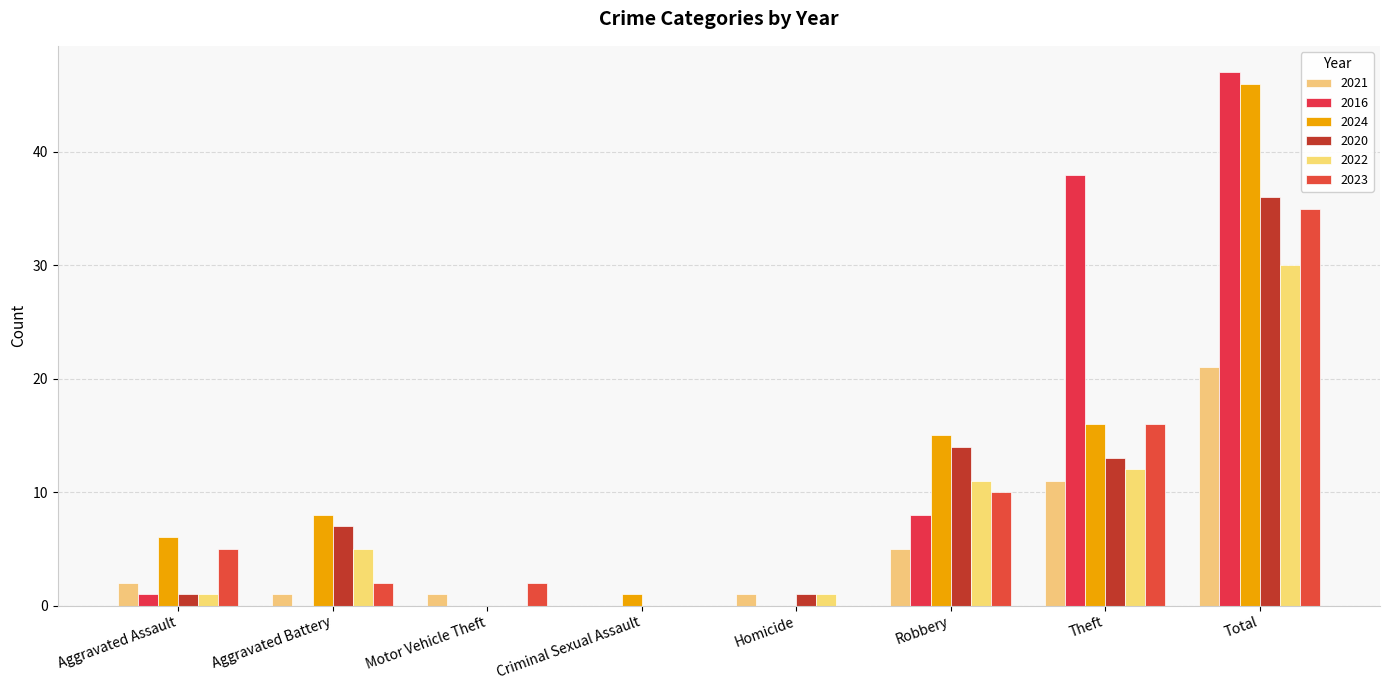

How many series are shown in this chart?

6